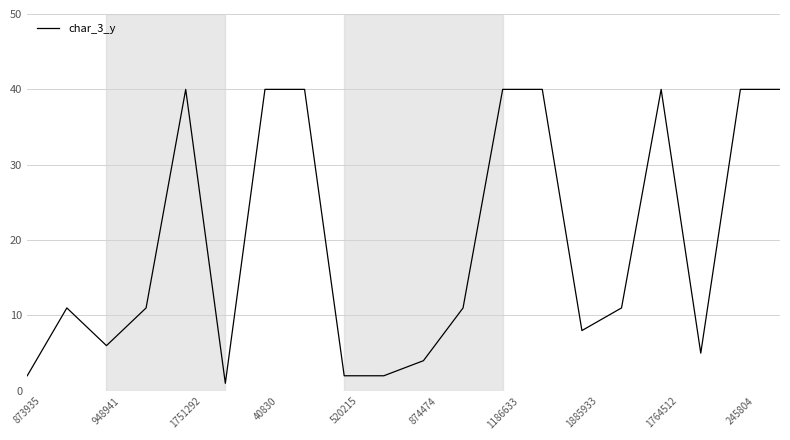

What is the difference between the maximum and minimum values?

39